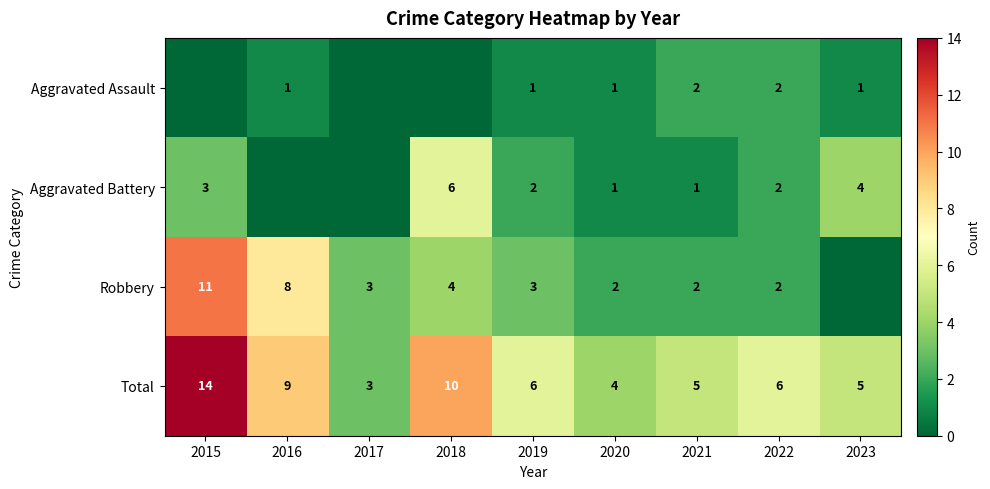

Is the value of Aggravated Assault at 2019 greater than the value of Robbery at 2016?

No